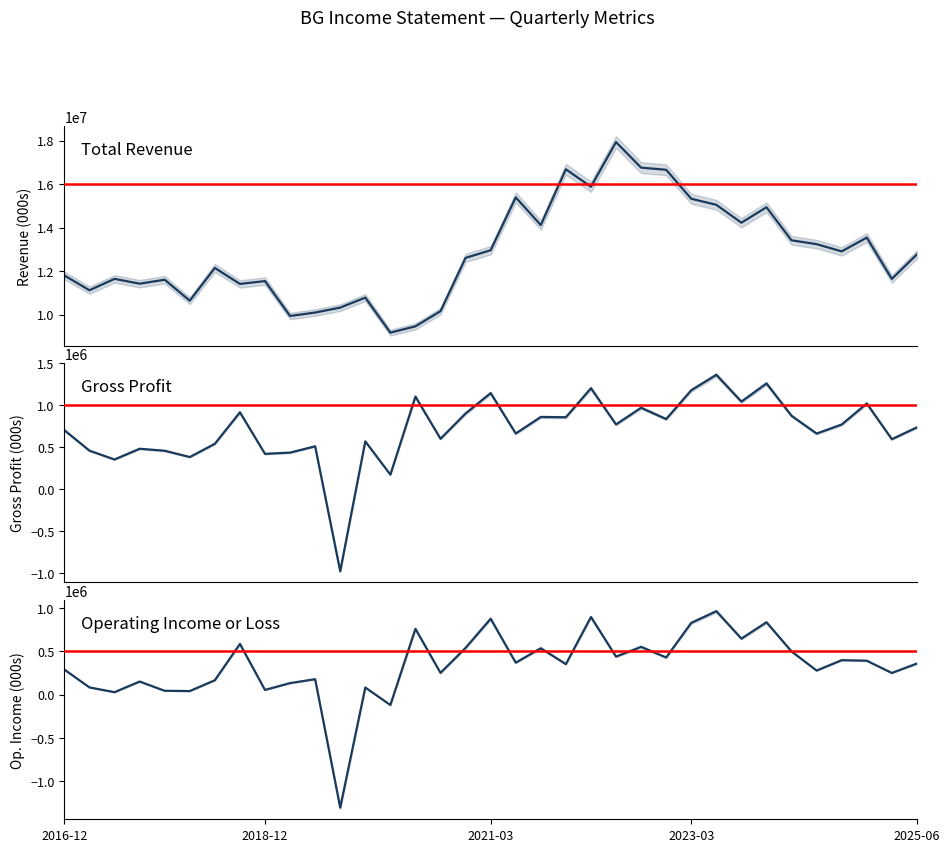

The value of Gross Profit at 13 is 174000. True or false?

True